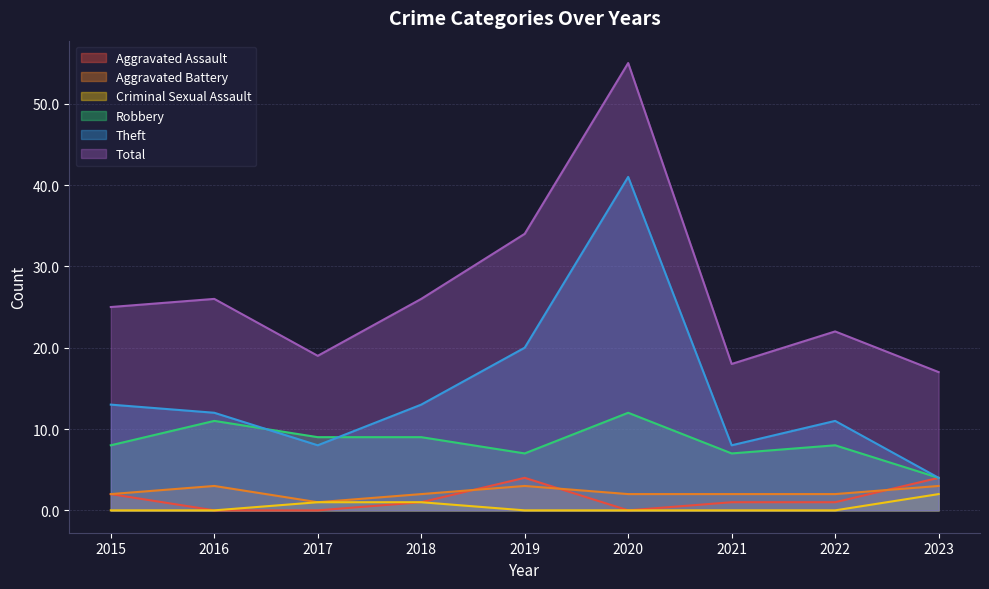

Which category has the lowest value in the Robbery series?

2023